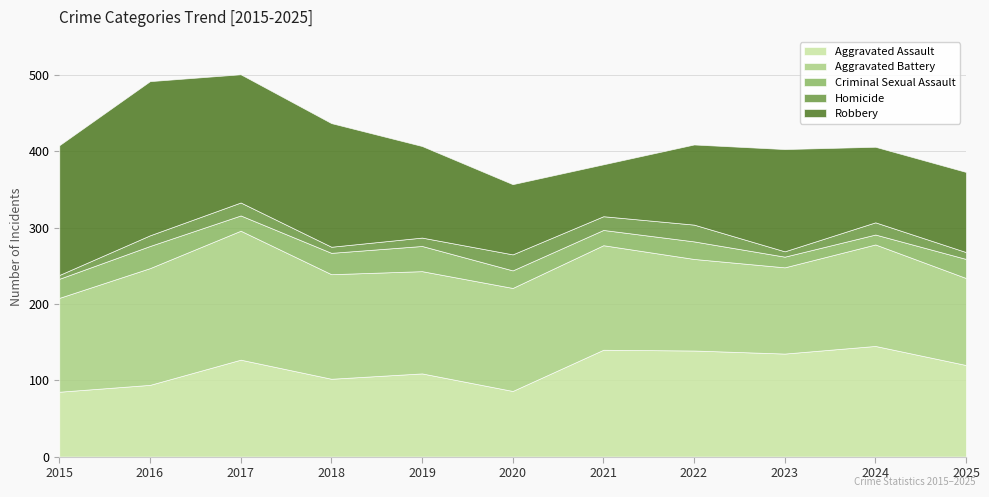

Which category has the lowest value across all series?

2015